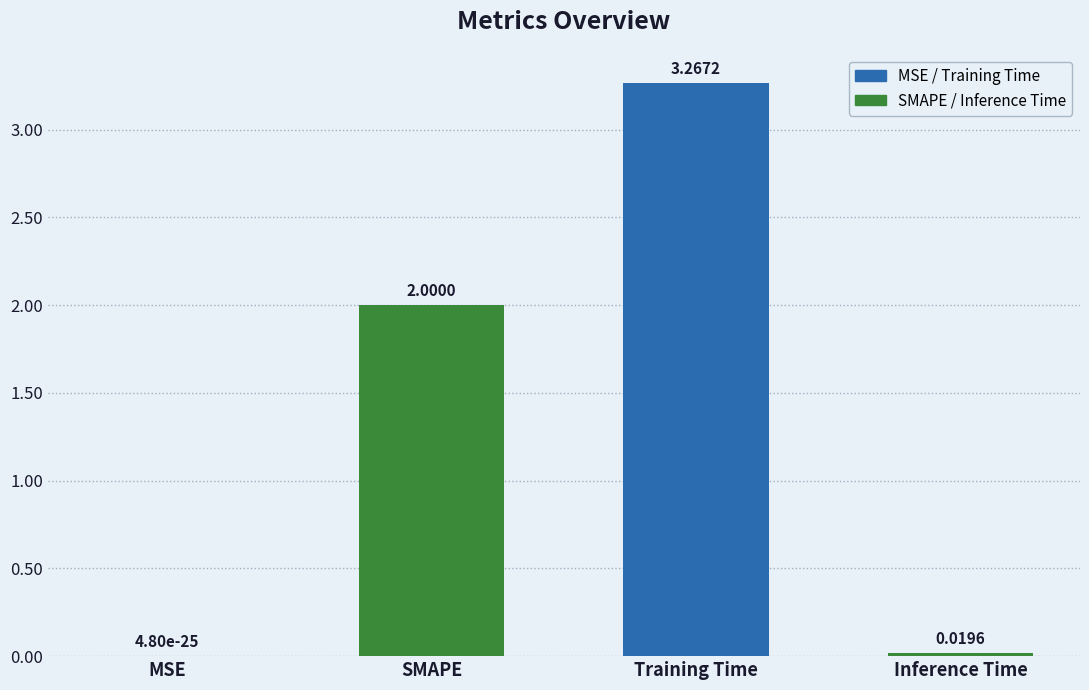

True or false: the data shows 0.0 at MSE.

True